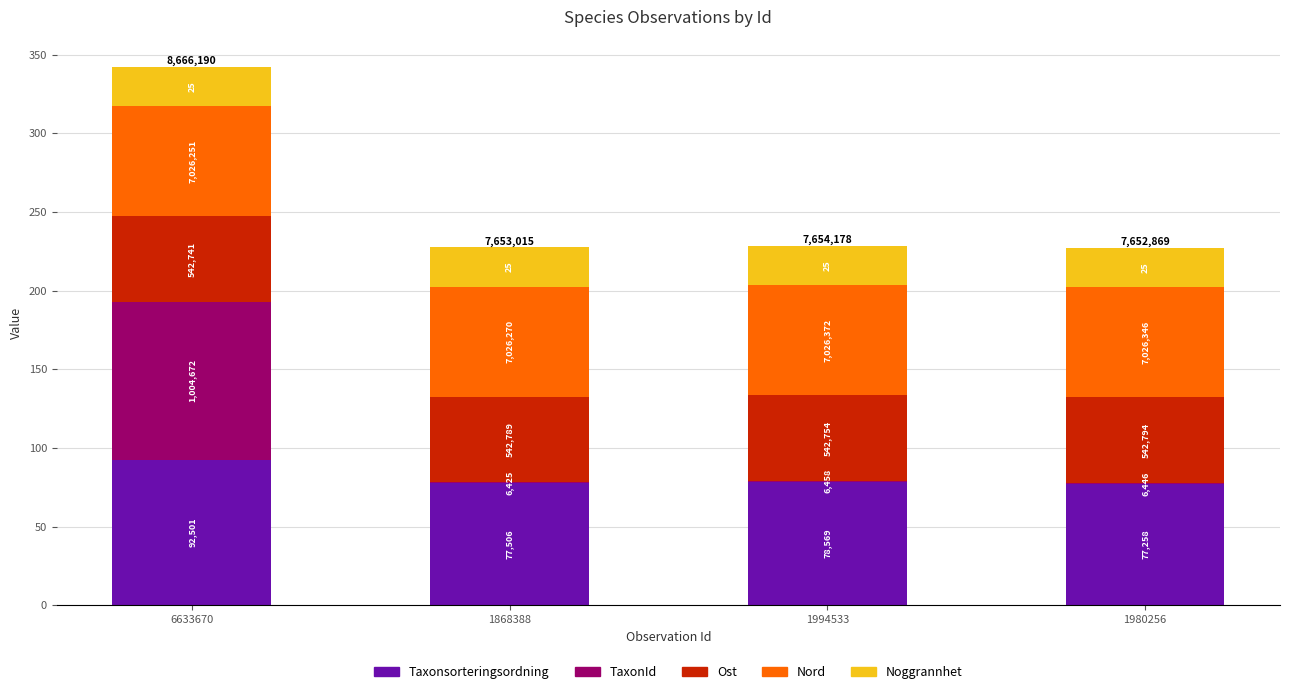

Rank the series at 1980256 from highest to lowest value.

Taxonsorteringsordning, Nord, Ost, Noggrannhet, TaxonId